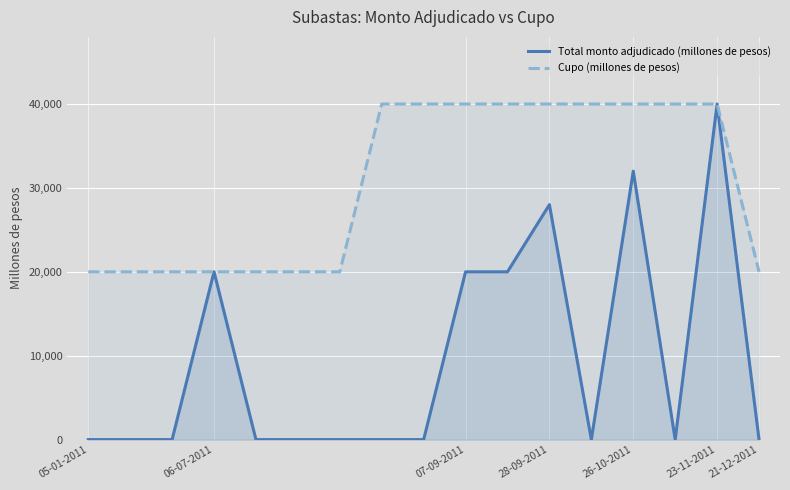

Is it true that Cupo (millones de pesos) equals 20000 at 21-12-2011?

True